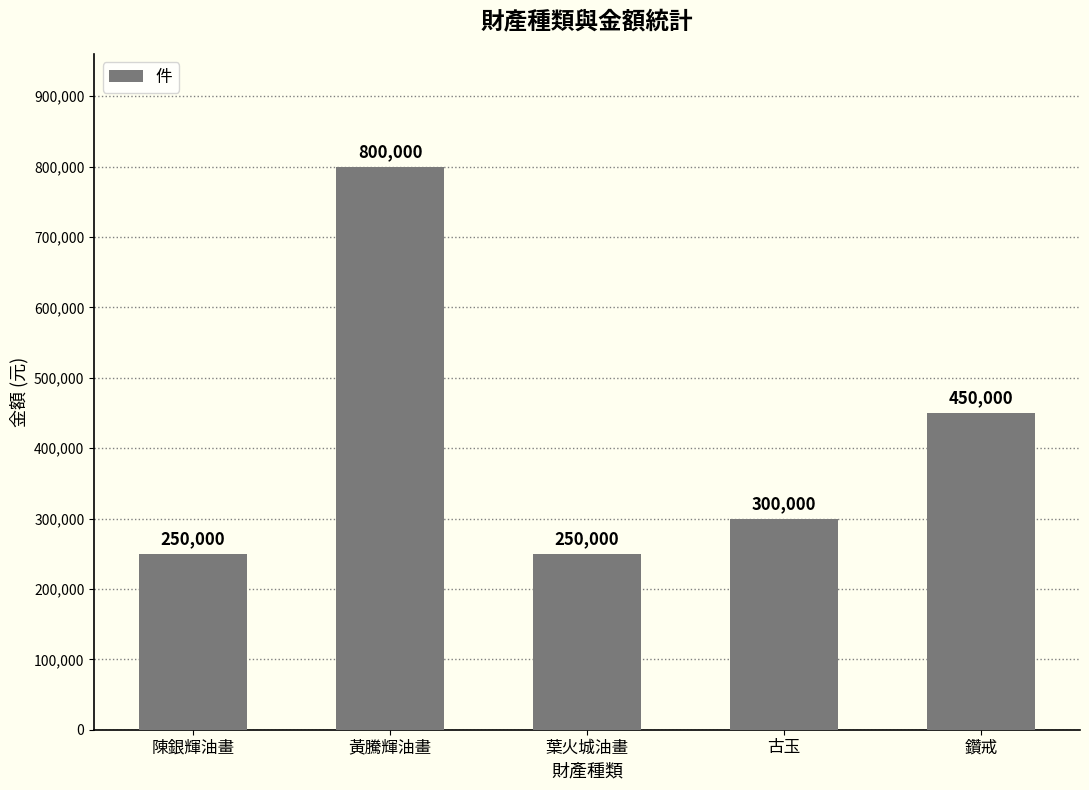

Where does the data first go above 300000?

黃騰輝油畫